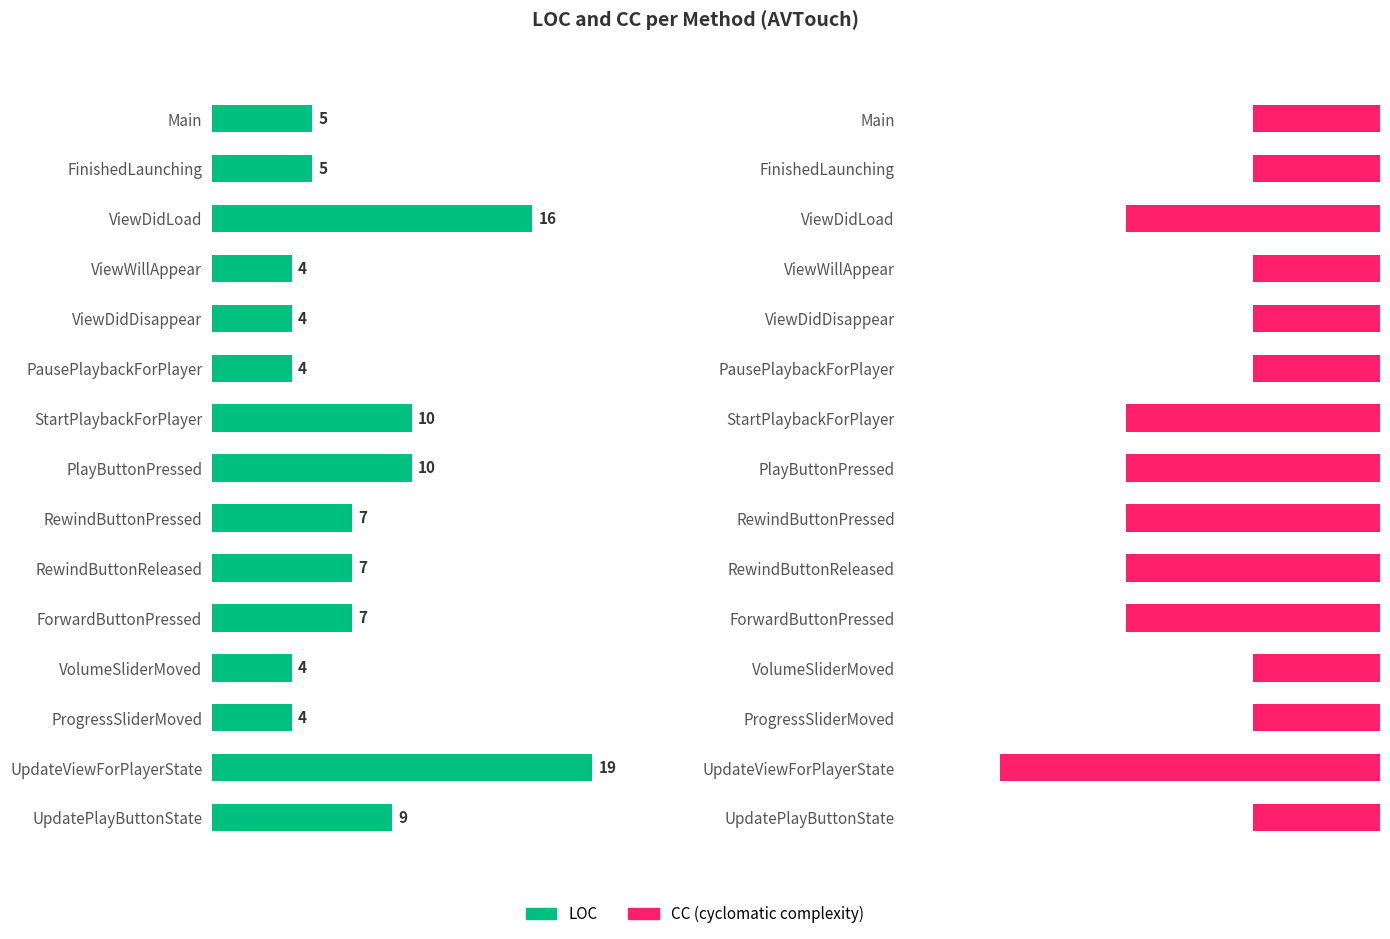

Rank the series by their average value, from lowest to highest.

CC, LOC